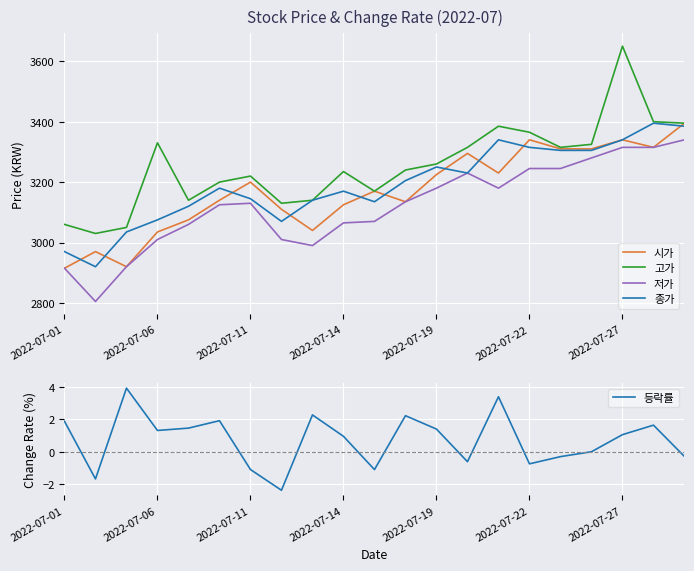

Count the number of data series in this chart.

5